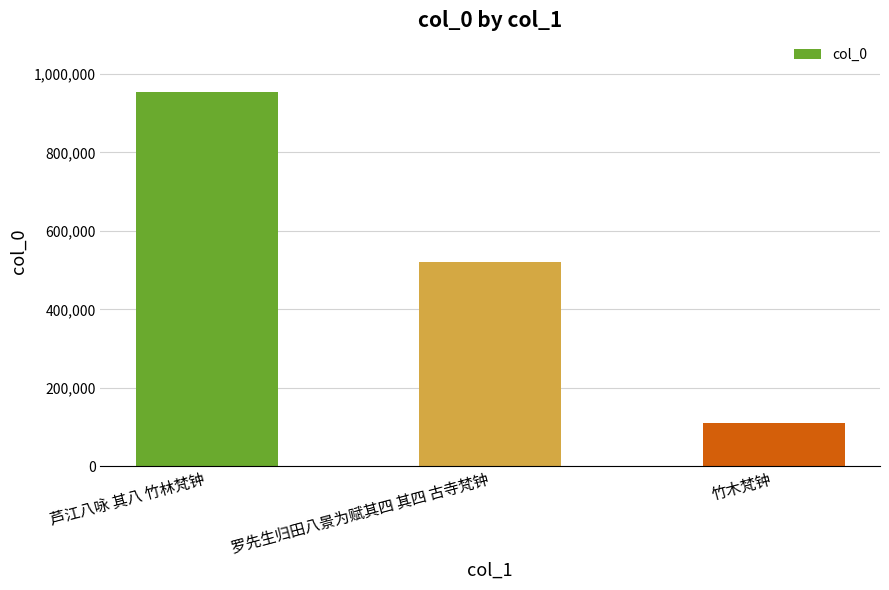

Reading left to right, list all the values displayed in this chart.

955082	521435	111341